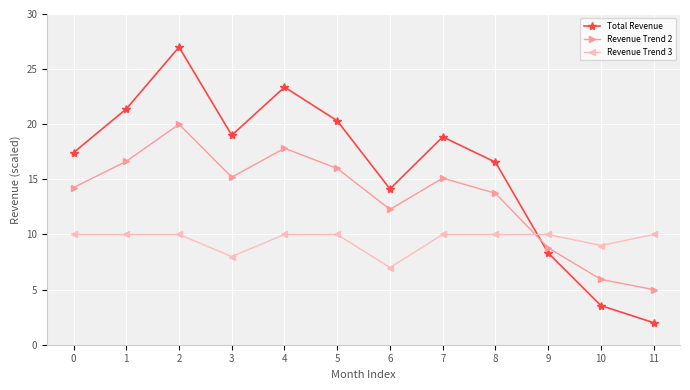

What is the sum of all Total Revenue values?

191.9